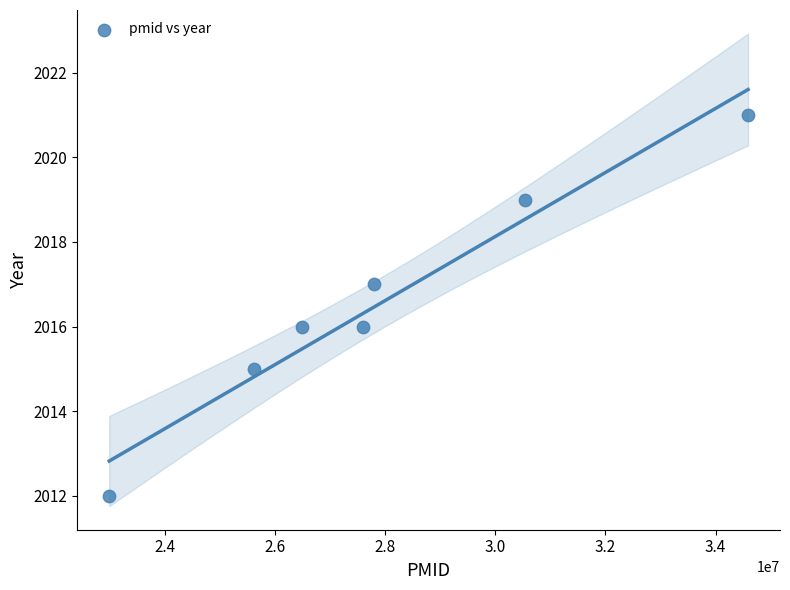

What is the average Y value?

2017